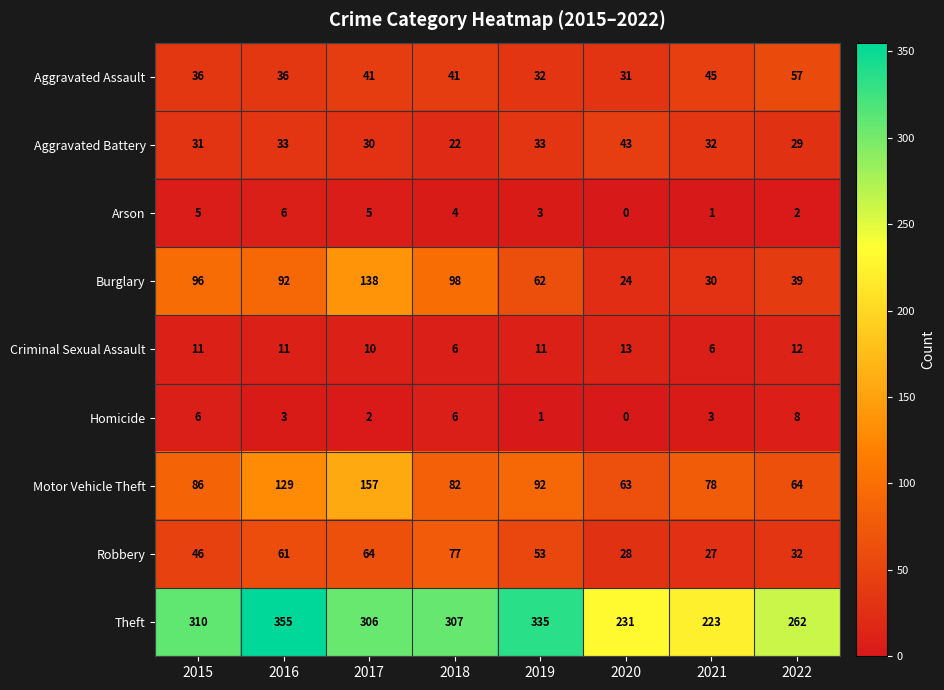

What is the greatest value displayed?

355